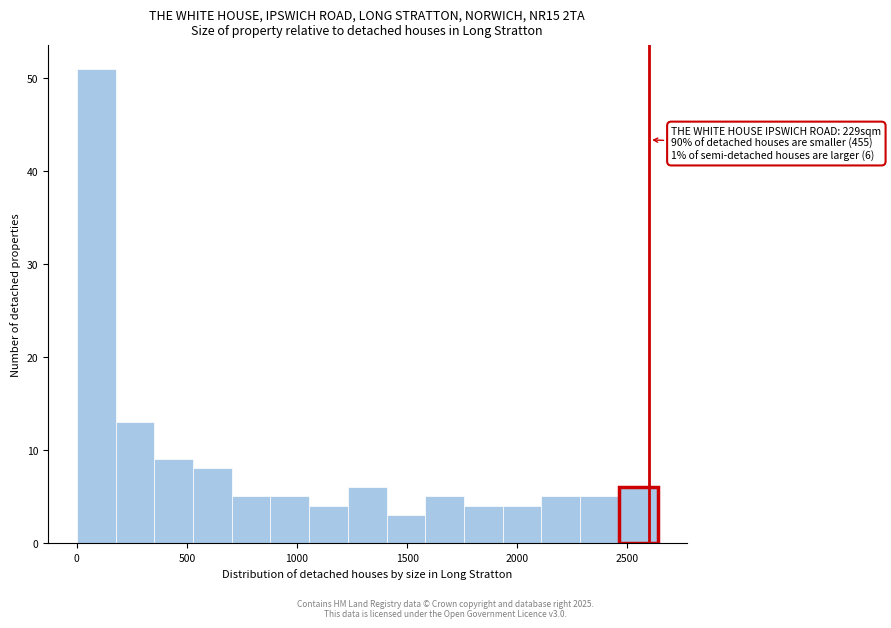

Read against the x-axis, roughly where is the centre of the tallest bar?

100